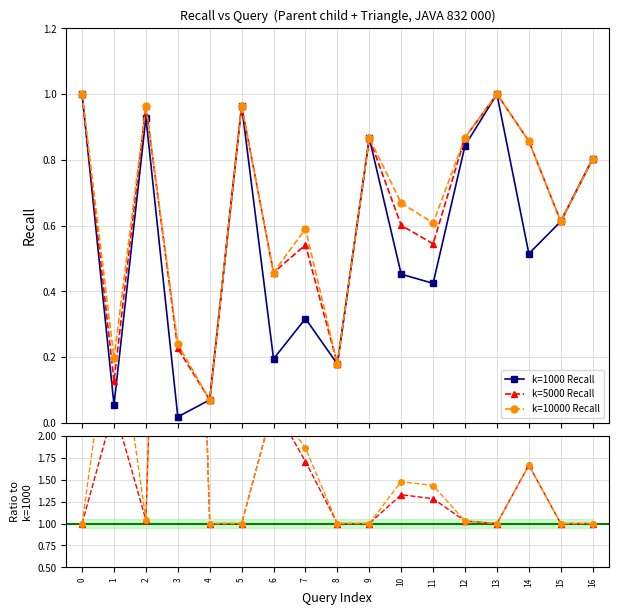

What is the value of the k=10000 Recall point at the 14th from the left?

1.0